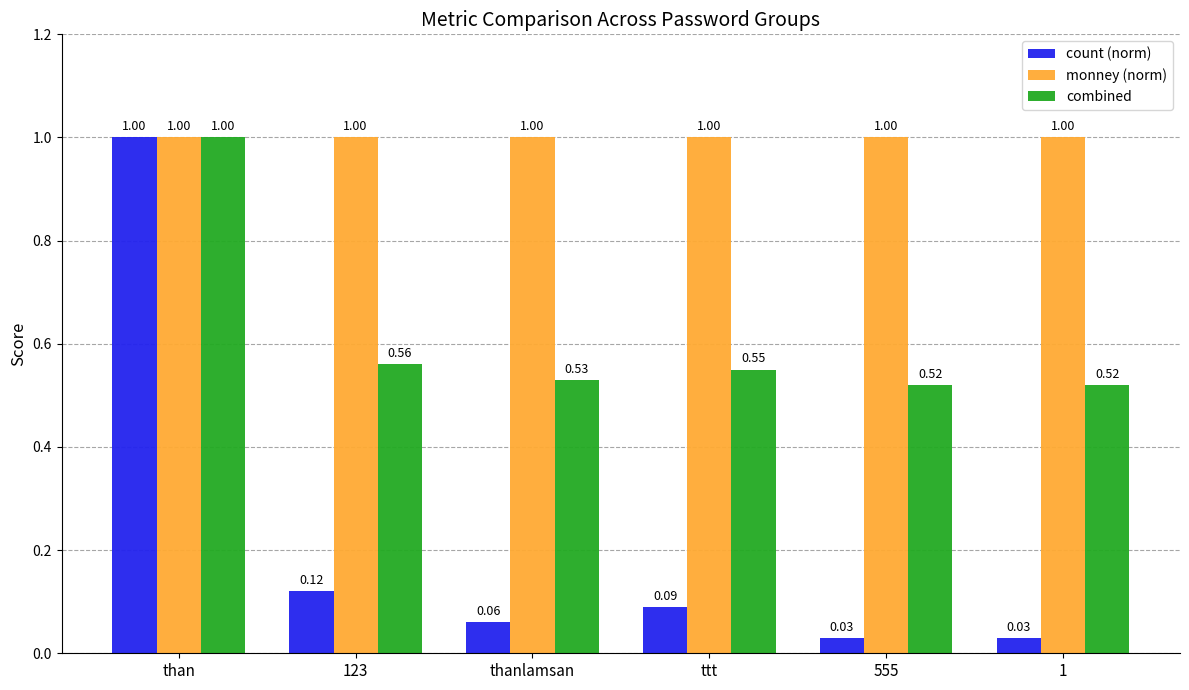

What is the average value of the monney (norm) series?

1.0